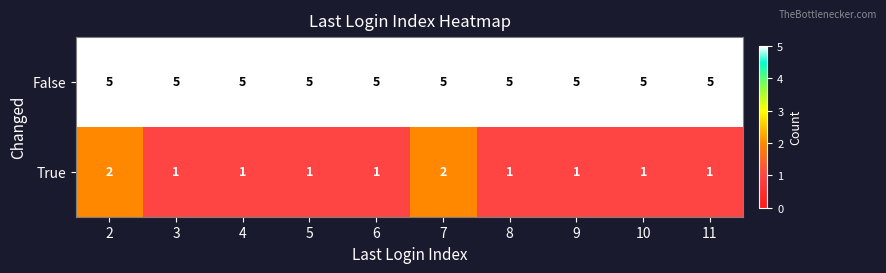

True or false: True has a value of 2 at 2.

True